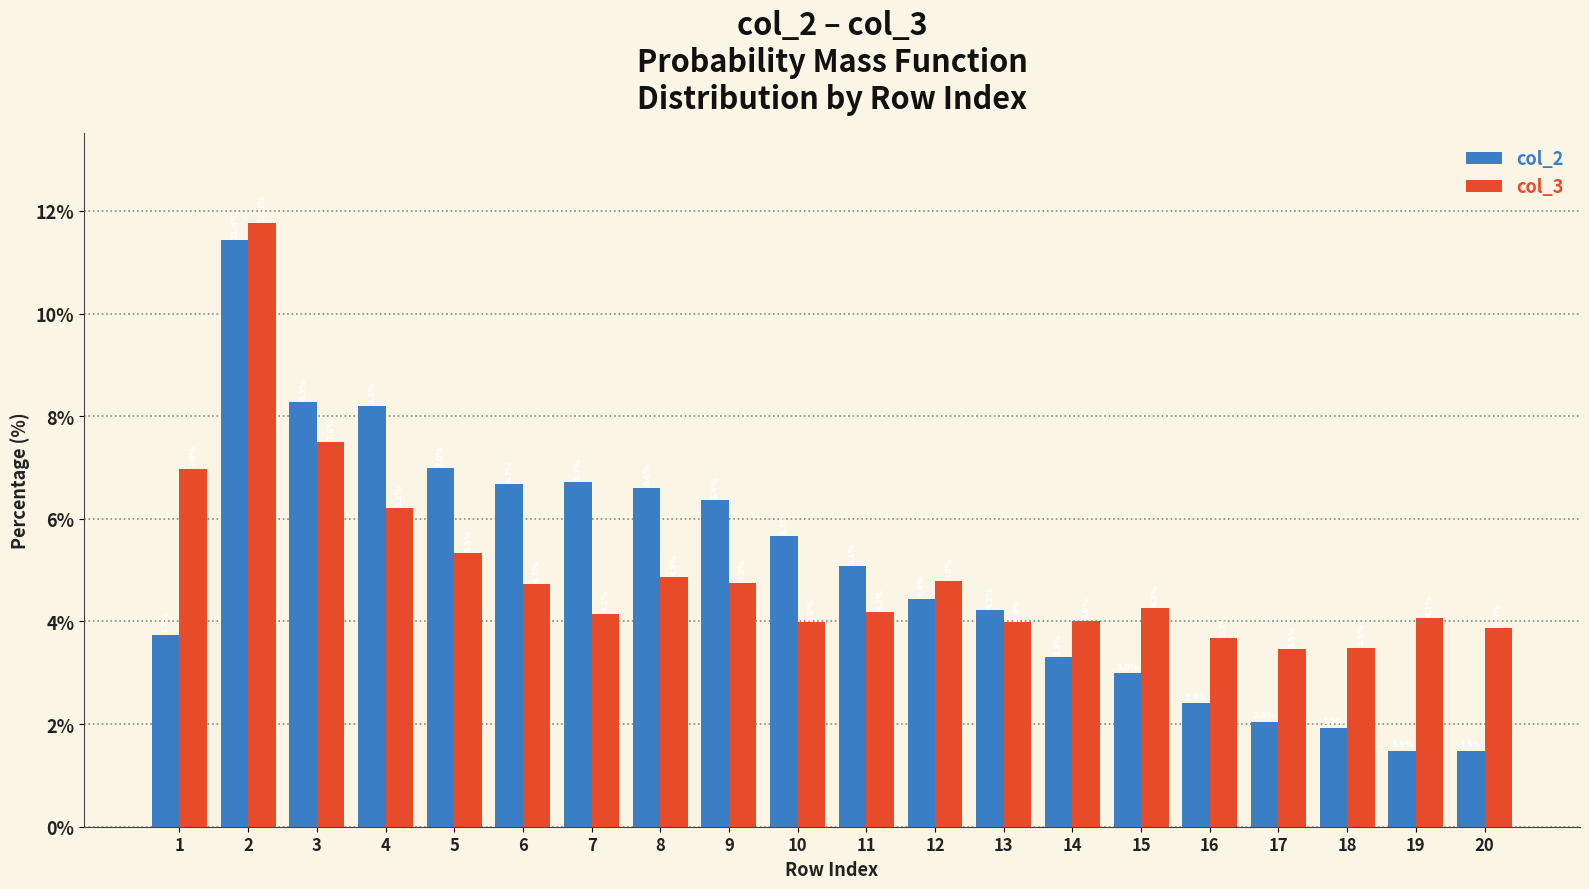

What is the spread (max minus min) of values at 7?

2.6